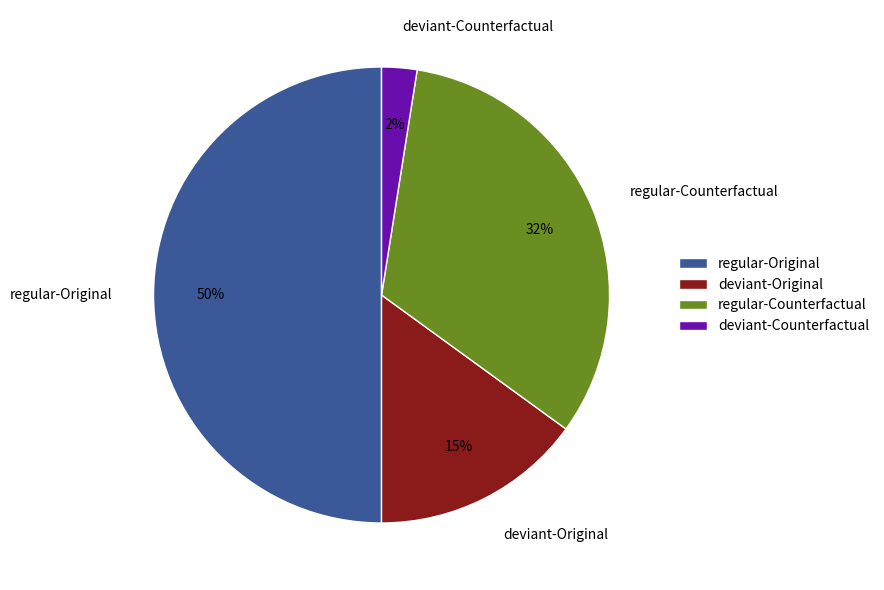

Which category has the biggest portion of the pie?

regular-Original